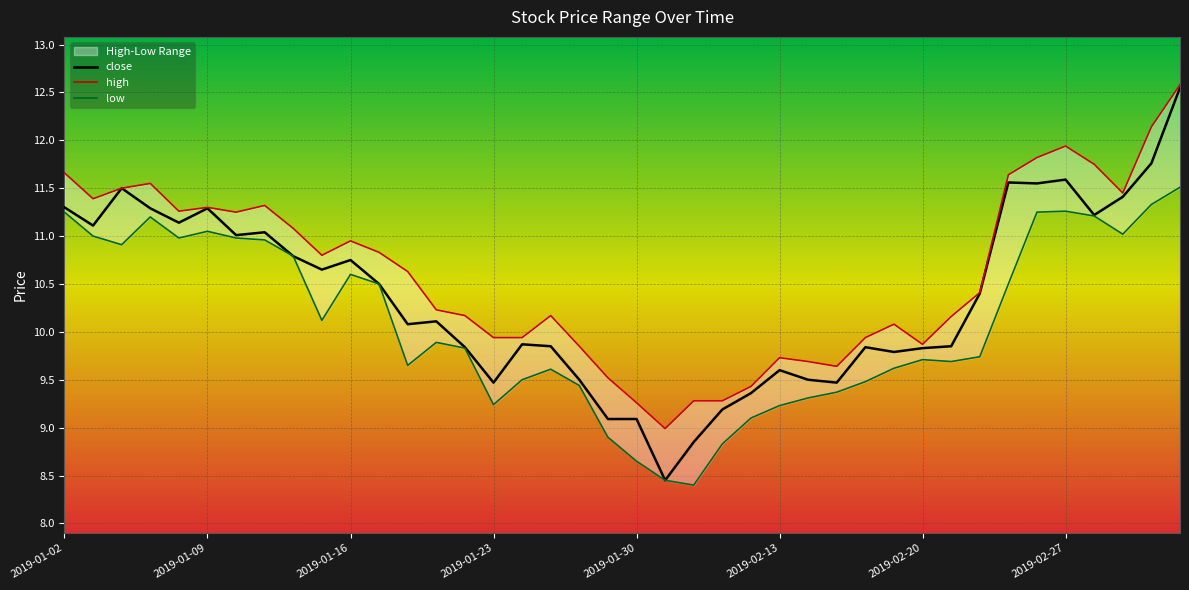

Does the chart display data point markers on the line(s)?

No